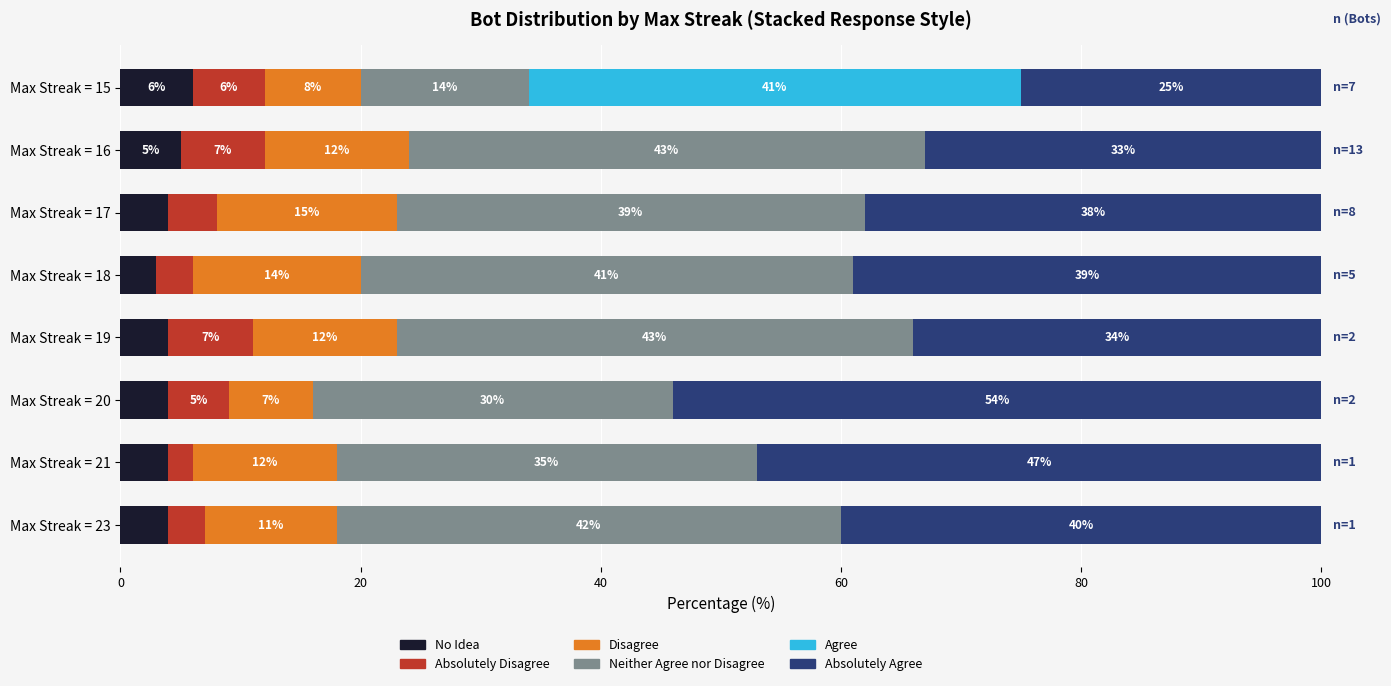

What is the total value across all series at Max Streak = 19?

100